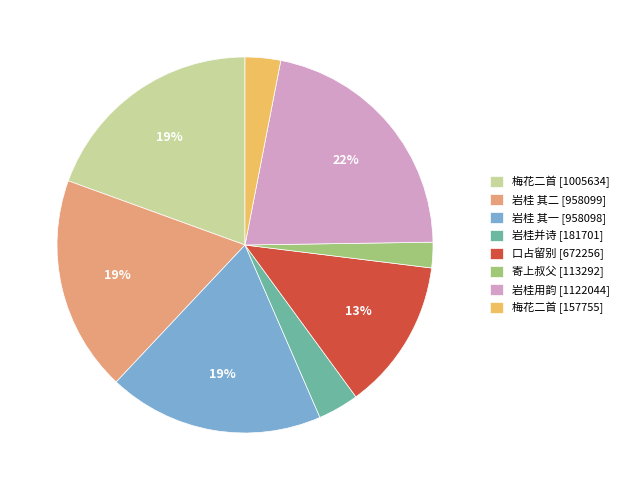

How many slices are in this pie chart?

8